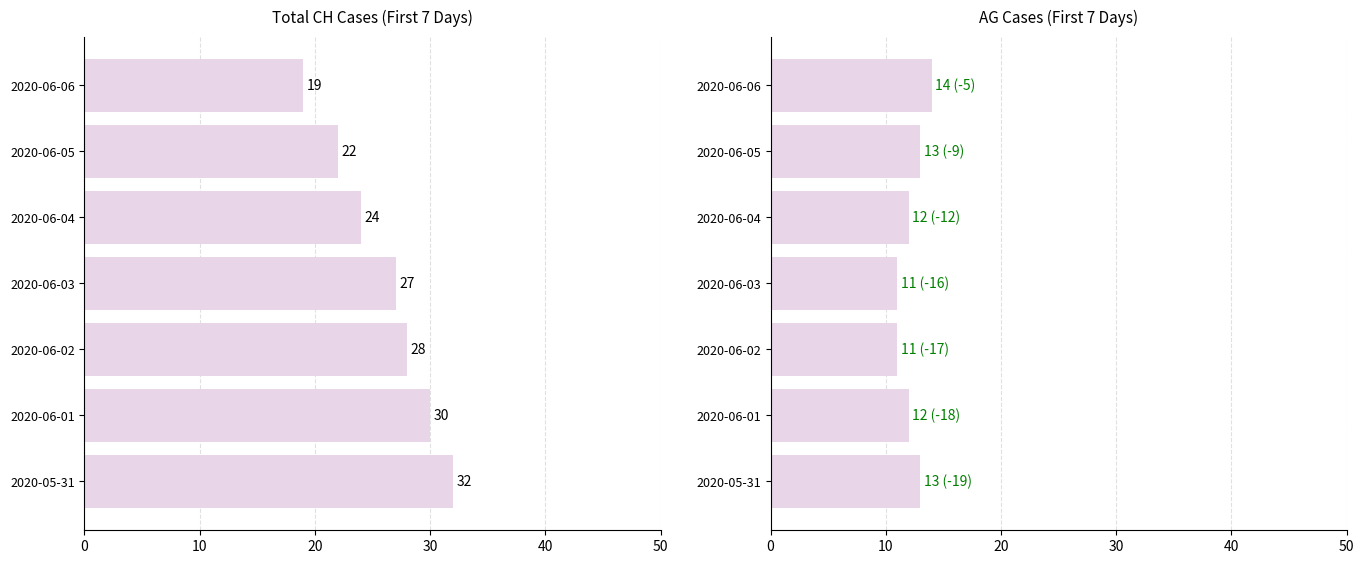

List the series in order of their peak value, highest first.

CH, AG